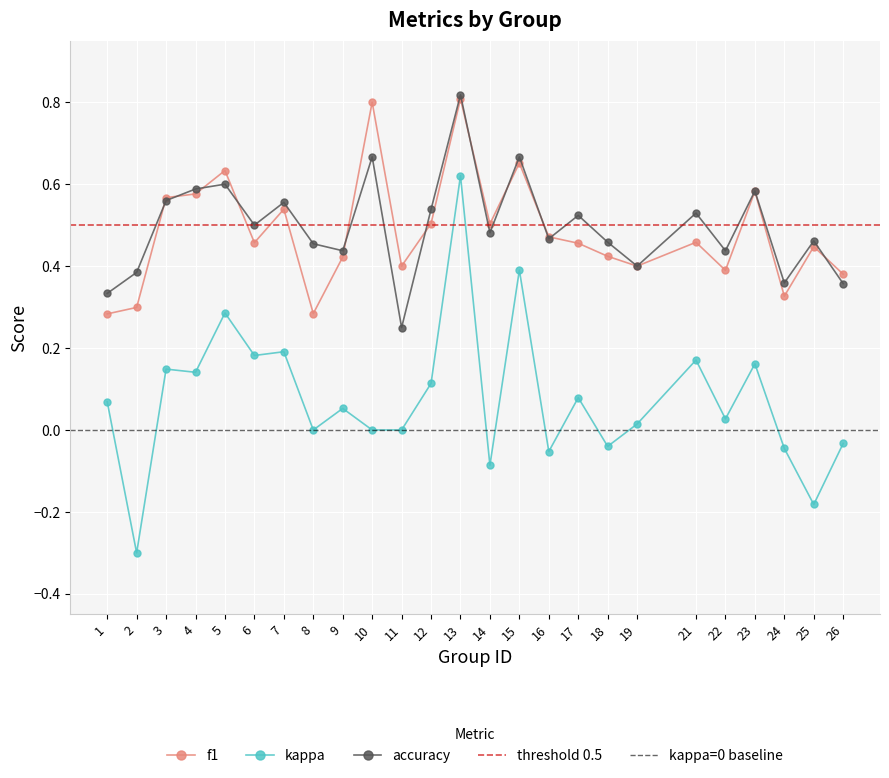

What is the sum of the f1 values at 25 and 6?

0.9